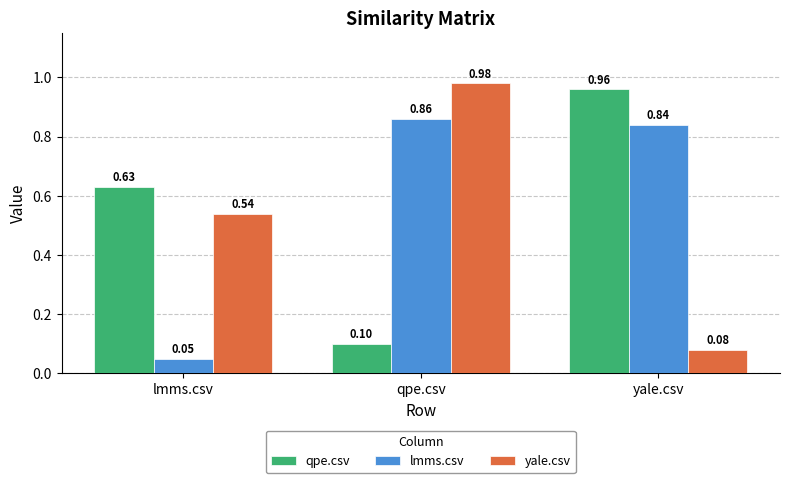

What position from the left is yale.csv?

3